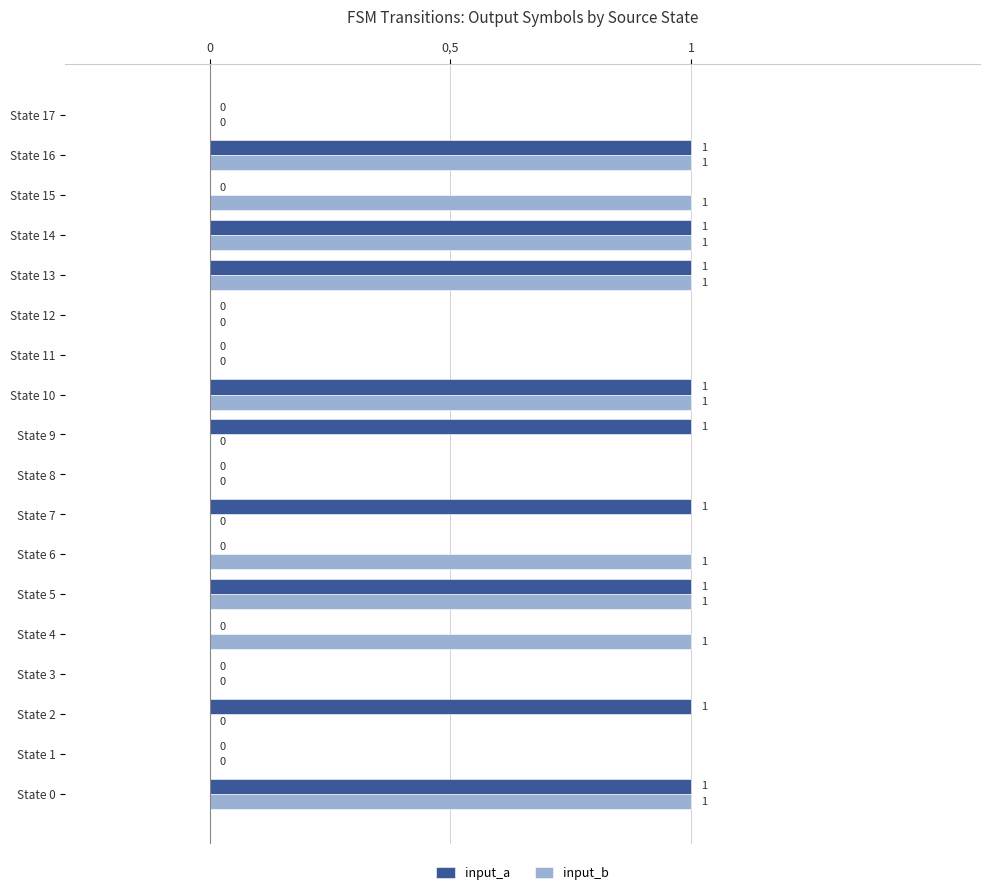

What is the difference between the second highest and second lowest values in the input_a series?

1